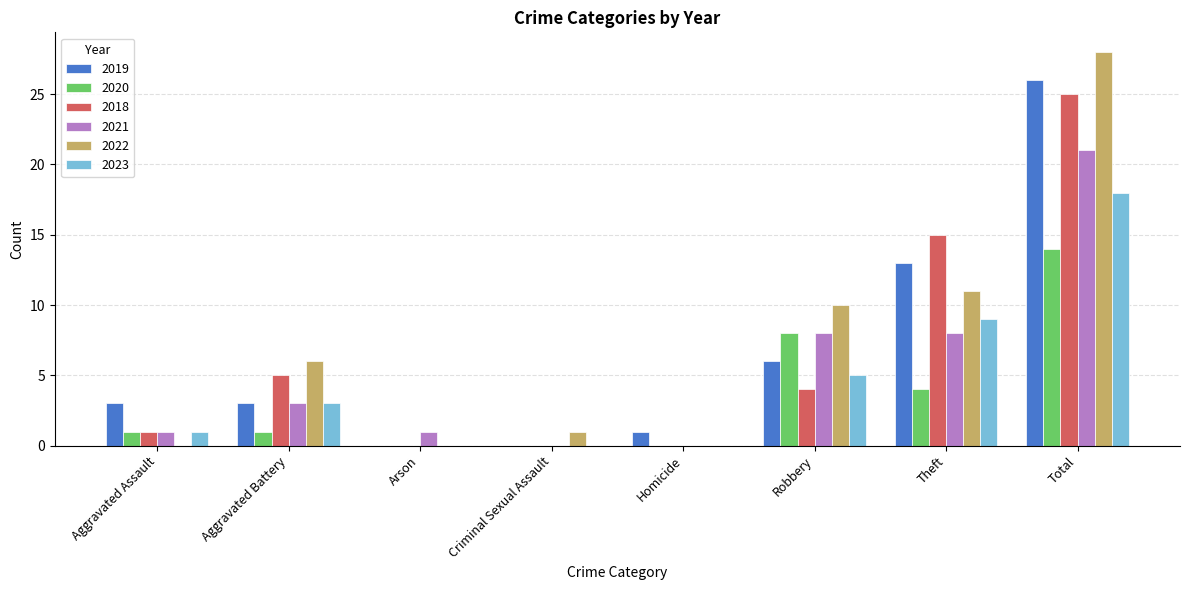

Which series changed the most between Aggravated Assault and Robbery?

2022